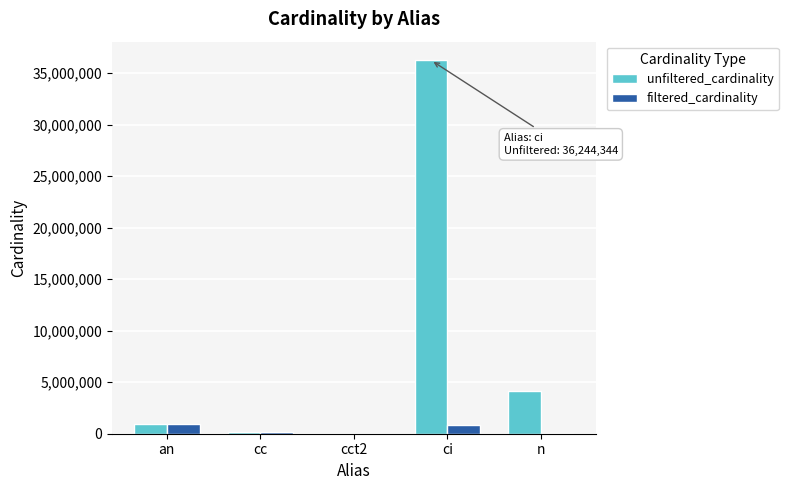

The value of filtered_cardinality at an is 901343. True or false?

True